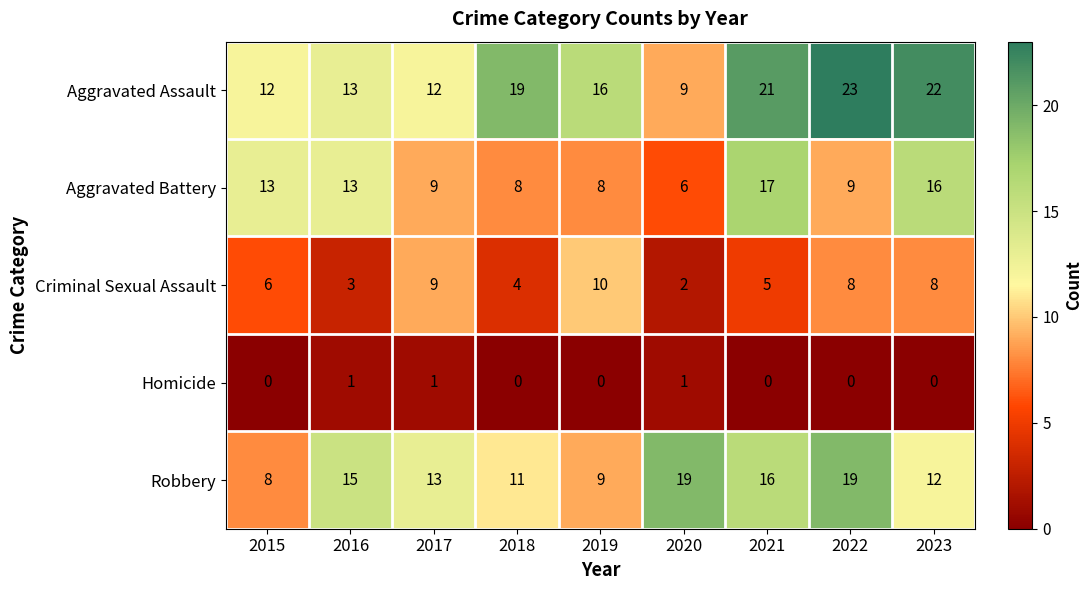

What is the maximum value for Aggravated Battery?

17